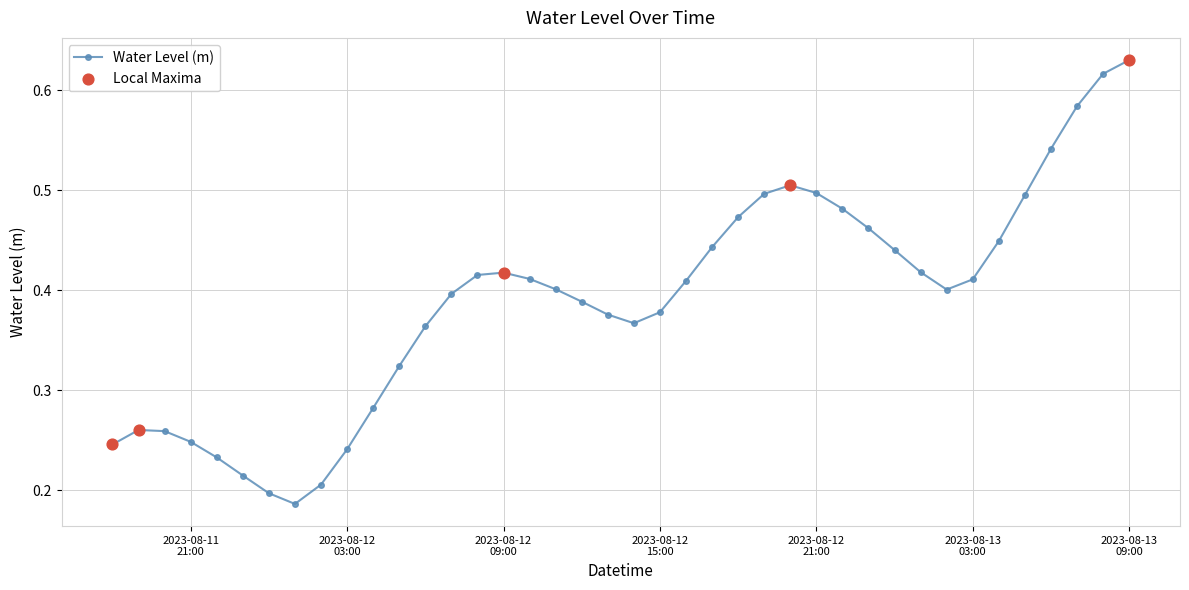

How many values are between 0 and 1?

40